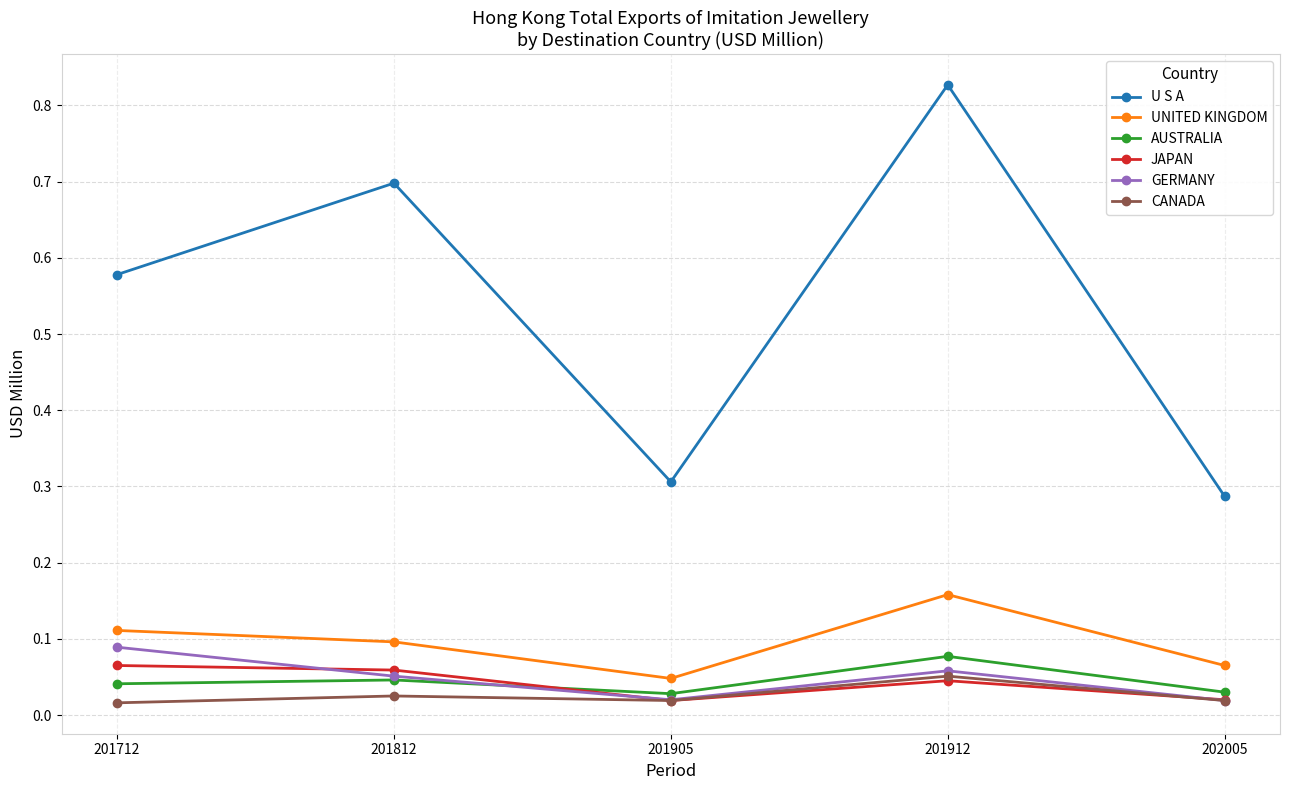

True or false: U S A and CANADA cross at least once.

False